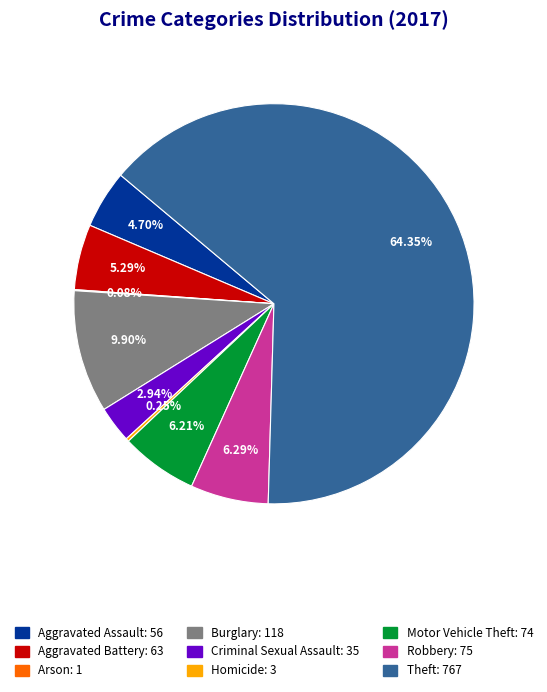

To the nearest percent, what is the average slice percentage?

11%